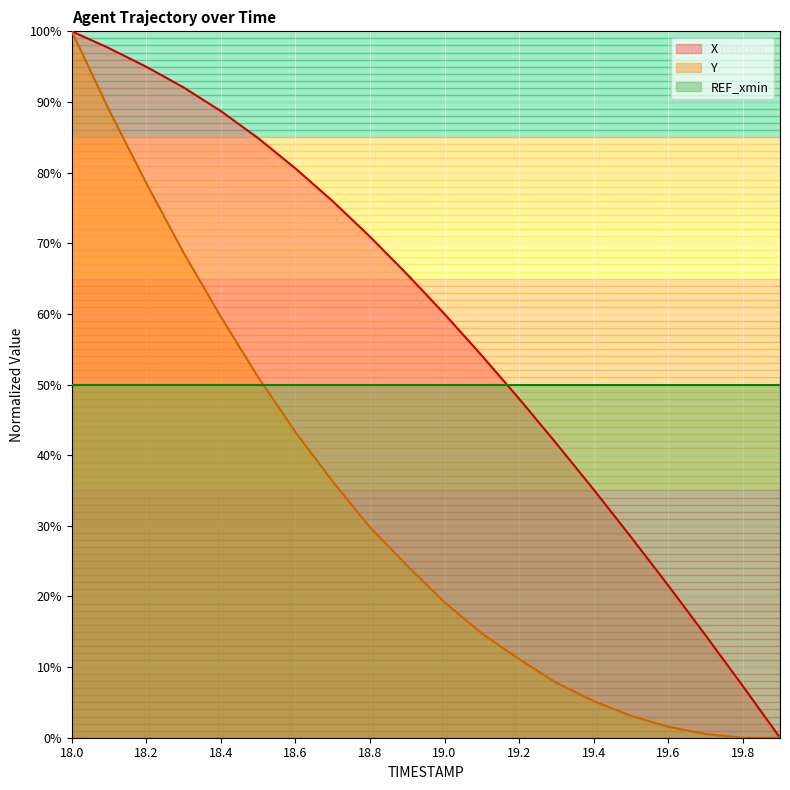

How many lines are shown in the chart?

3